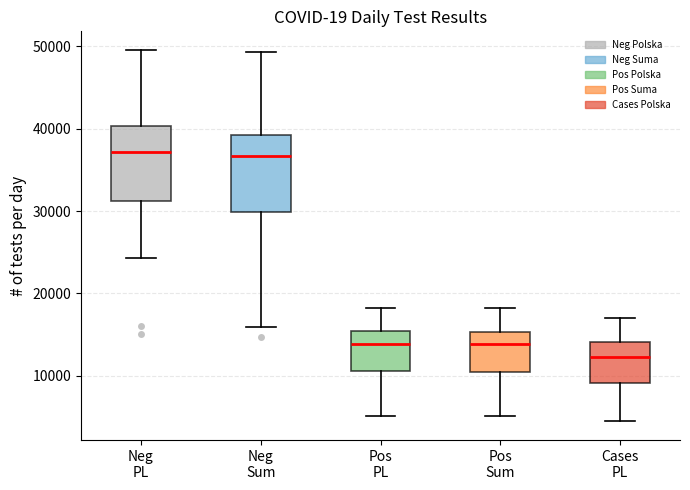

Reading left to right, read every box against the y-axis: the position of its median line, the range the box covers, and the ends of its whiskers. The values are not printed on the chart, so give them approximately, as read against the axis.

Neg PL: median 37000, box 31000 to 40000, whiskers 24000 to 50000
Neg Sum: median 37000, box 30000 to 39000, whiskers 16000 to 49000
Pos PL: median 14000, box 11000 to 15000, whiskers 5000 to 18000
Pos Sum: median 14000, box 10000 to 15000, whiskers 5000 to 18000
Cases PL: median 12000, box 9000 to 14000, whiskers 4000 to 17000